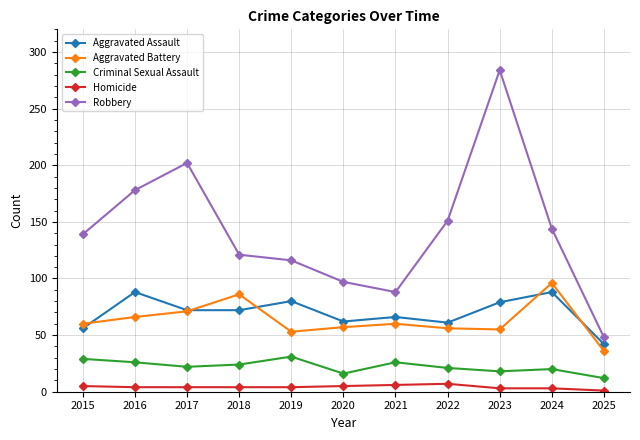

At which category is the sum across all series the highest?

2023